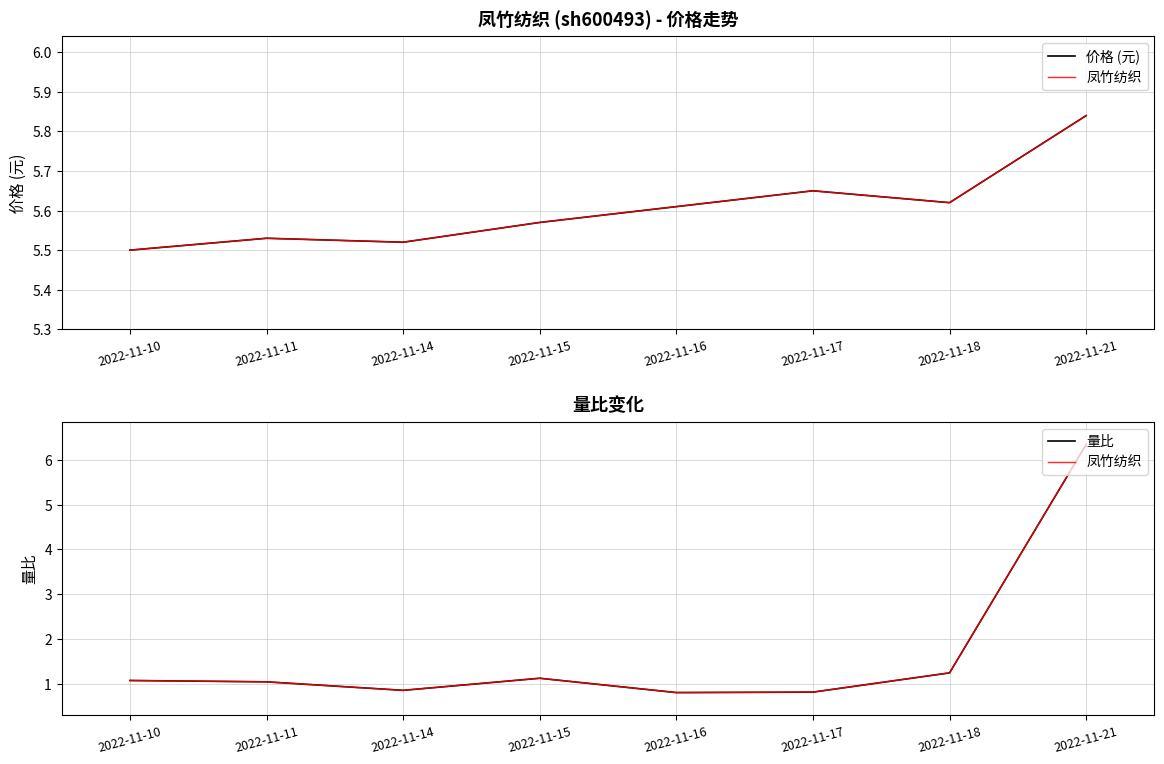

The value of 价格 (元) at 2022-11-14 is 1.8. True or false?

False